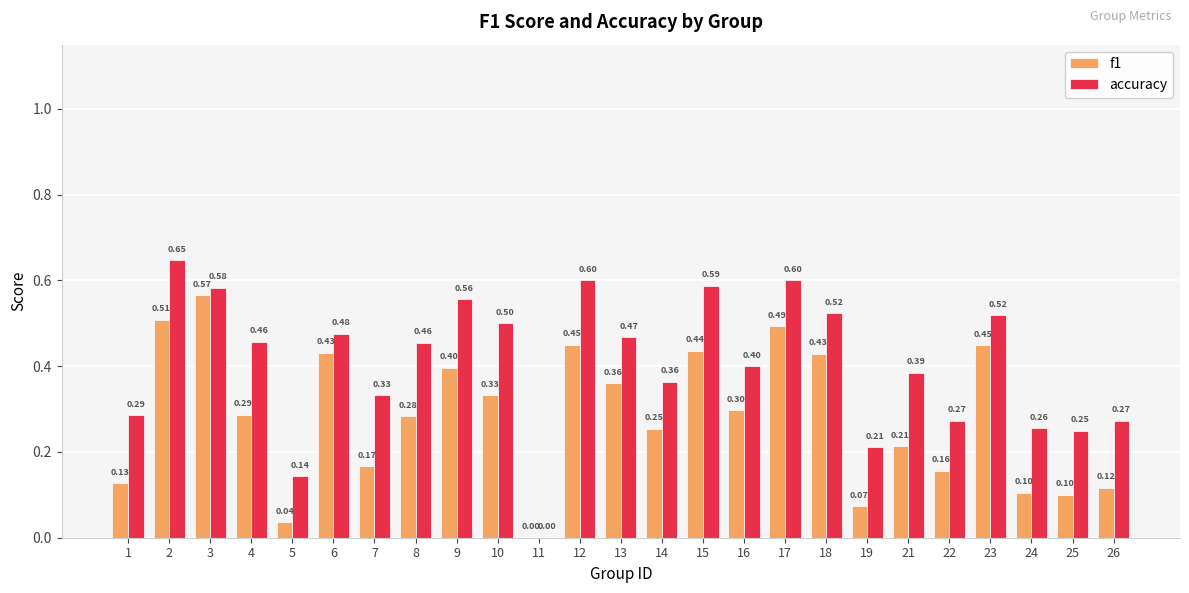

At which category is the sum across all series the highest?

2